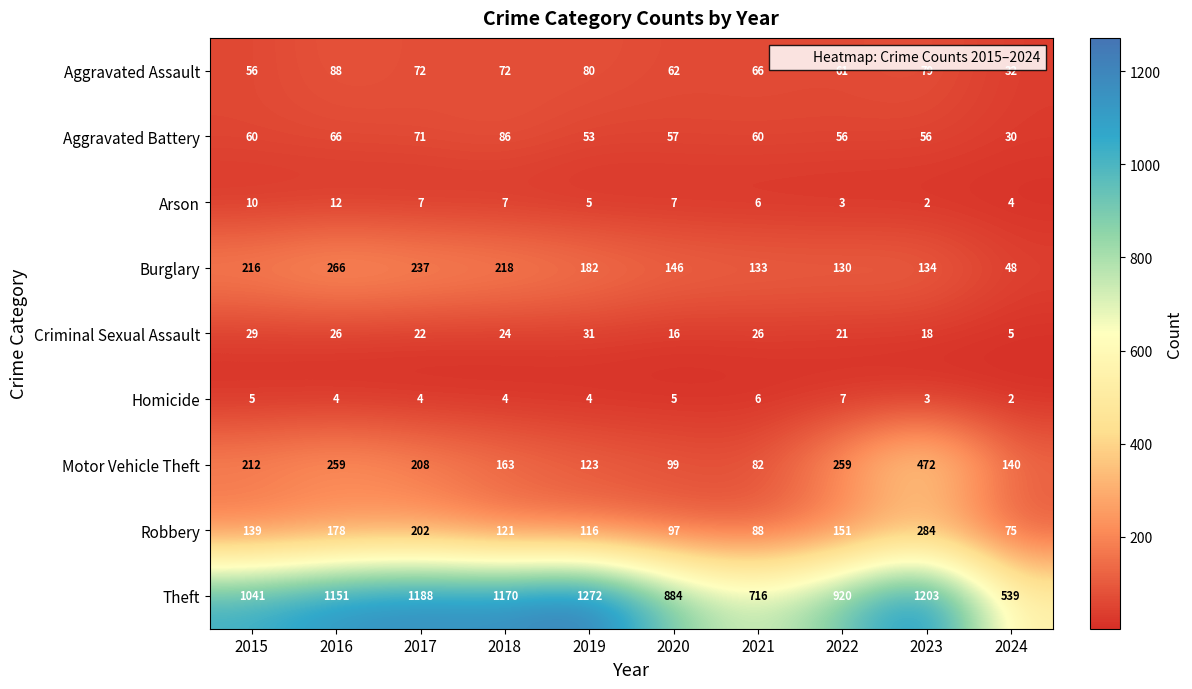

What is the sum of the Theft values at 2021 and 2016?

1867